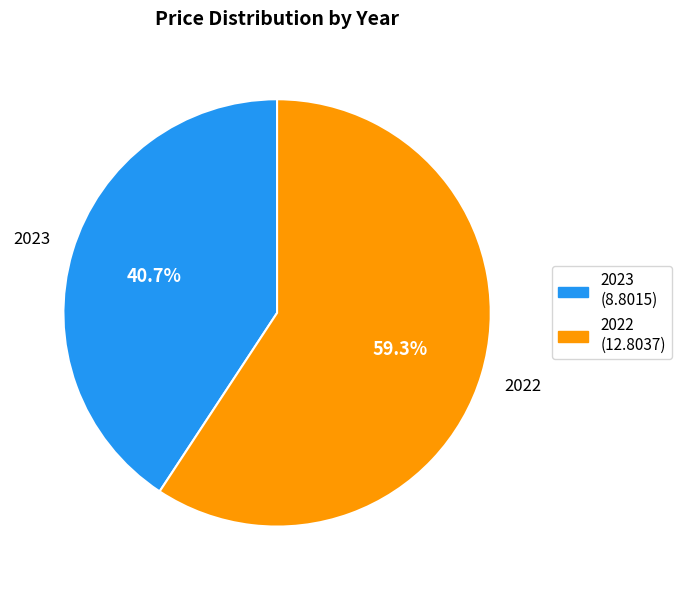

Is 2023 the majority of the pie?

No